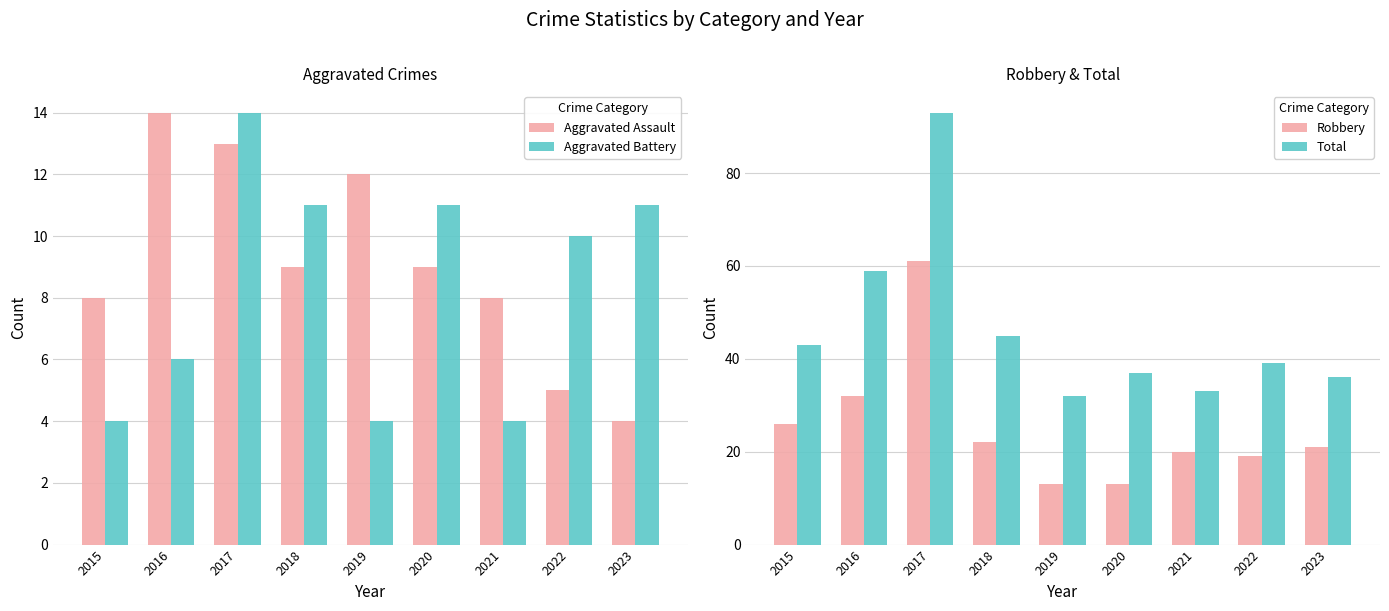

Is it true that Aggravated Assault equals 13 at 2015?

False